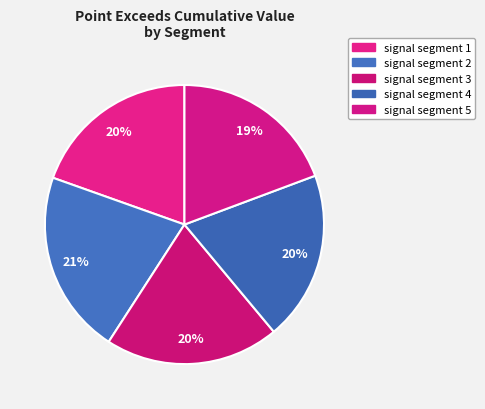

Is there a majority slice in this chart?

No